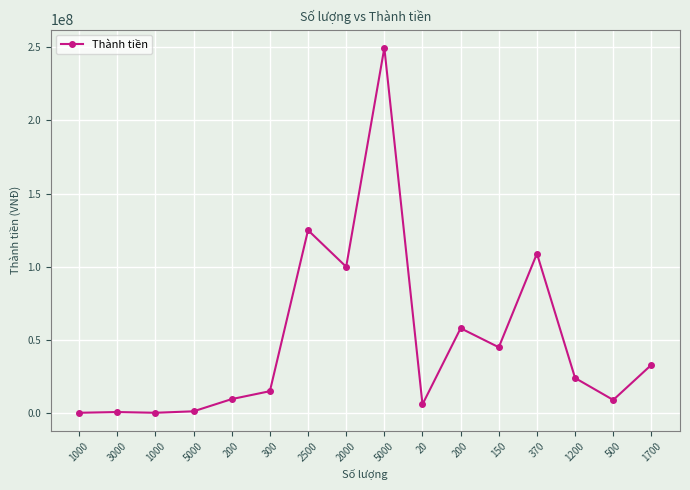

What is the label of the 12th point from the left?

150